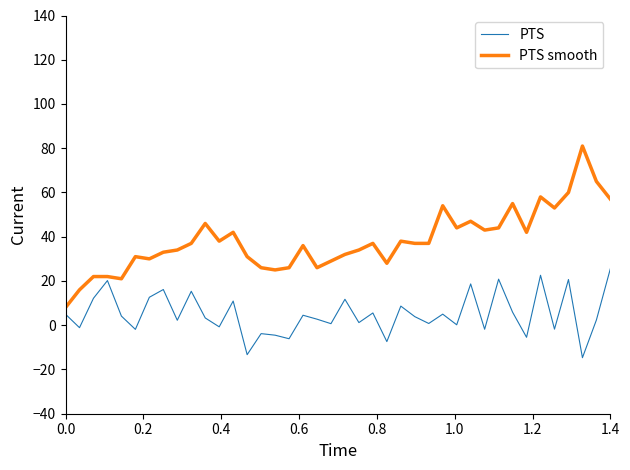

Which series has the largest total across all categories?

PTS smooth